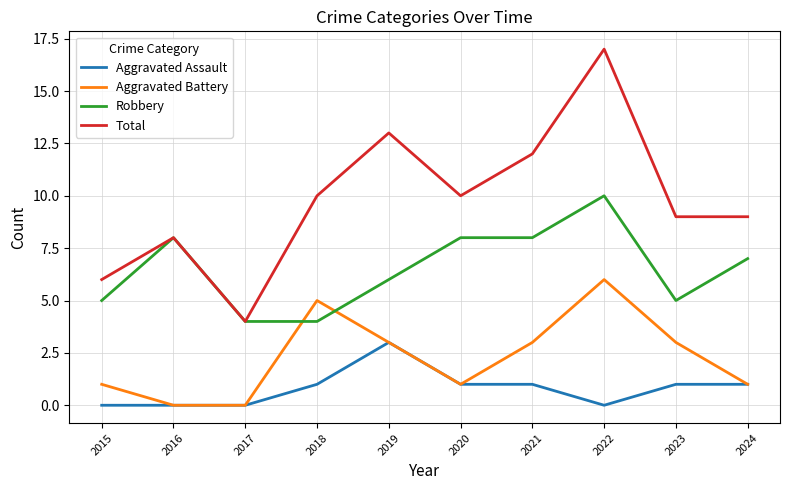

Between which two adjacent categories do Robbery and Aggravated Battery first intersect?

2017 and 2018